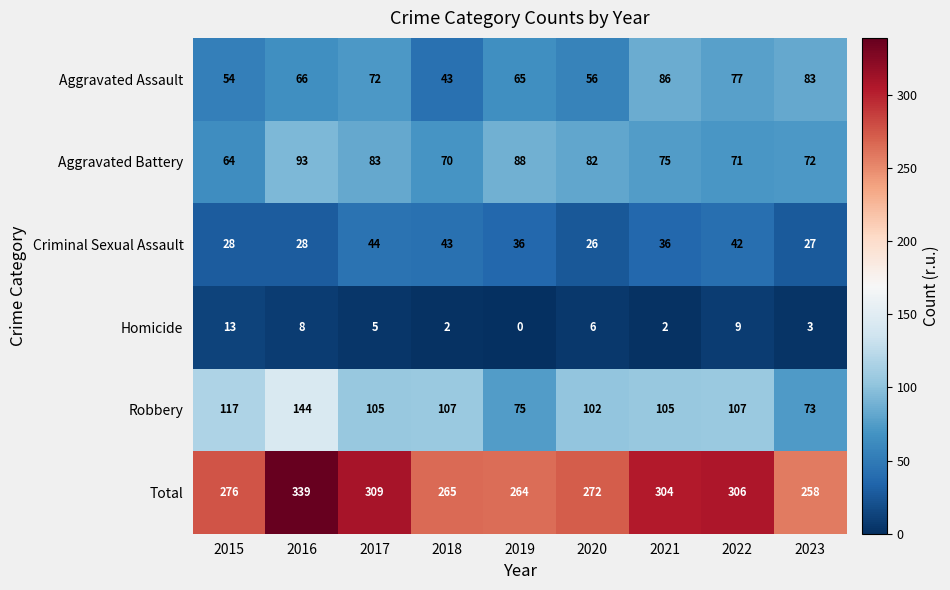

At 2019, list the series in order from largest to smallest.

Total, Aggravated Battery, Robbery, Aggravated Assault, Criminal Sexual Assault, Homicide